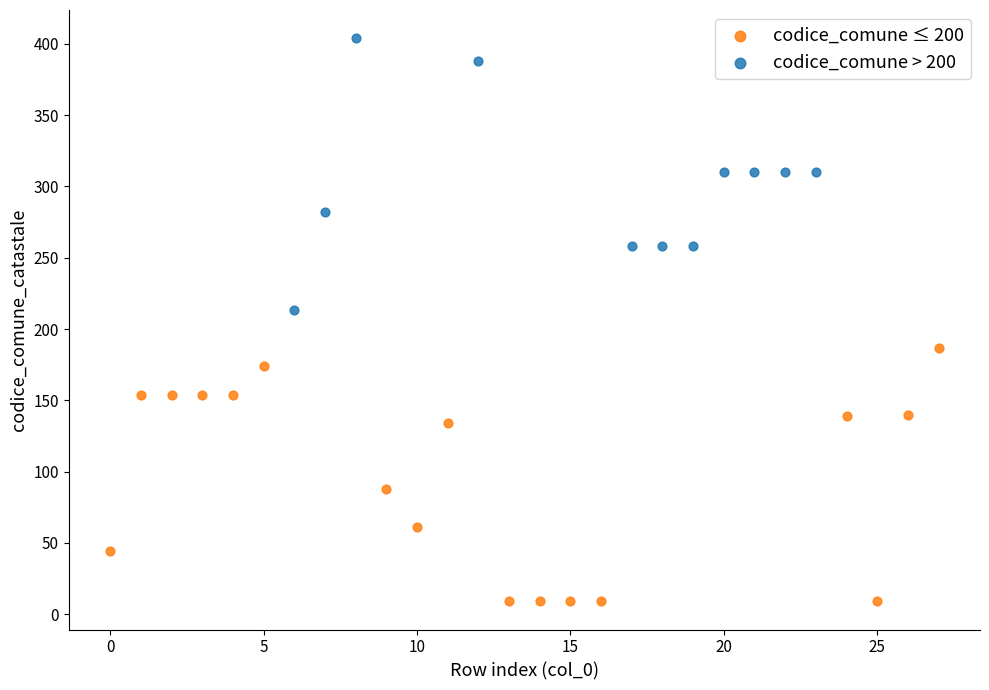

What are all the series names shown in the legend?

codice_comune ≤ 200, codice_comune > 200